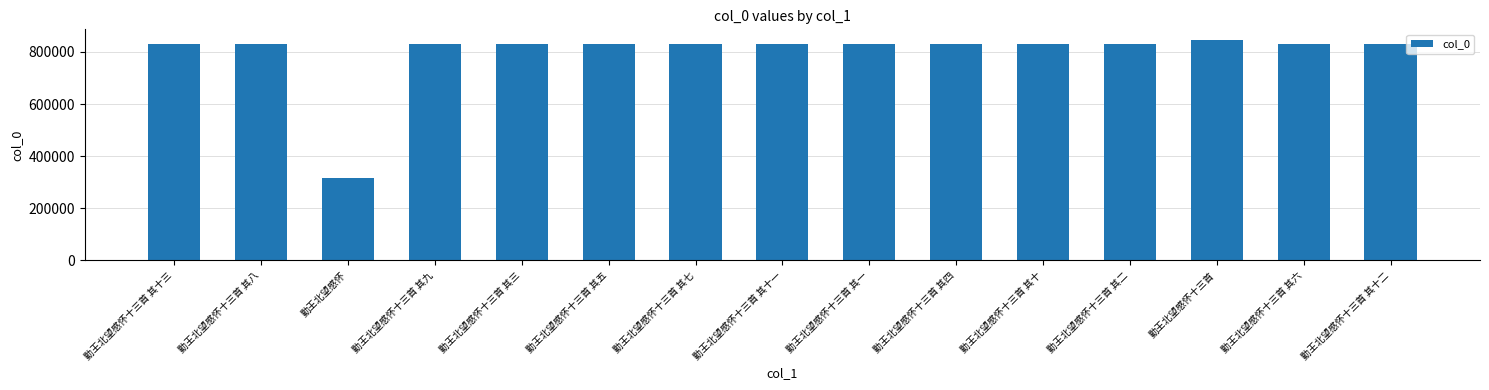

How many values are below 830190?

7